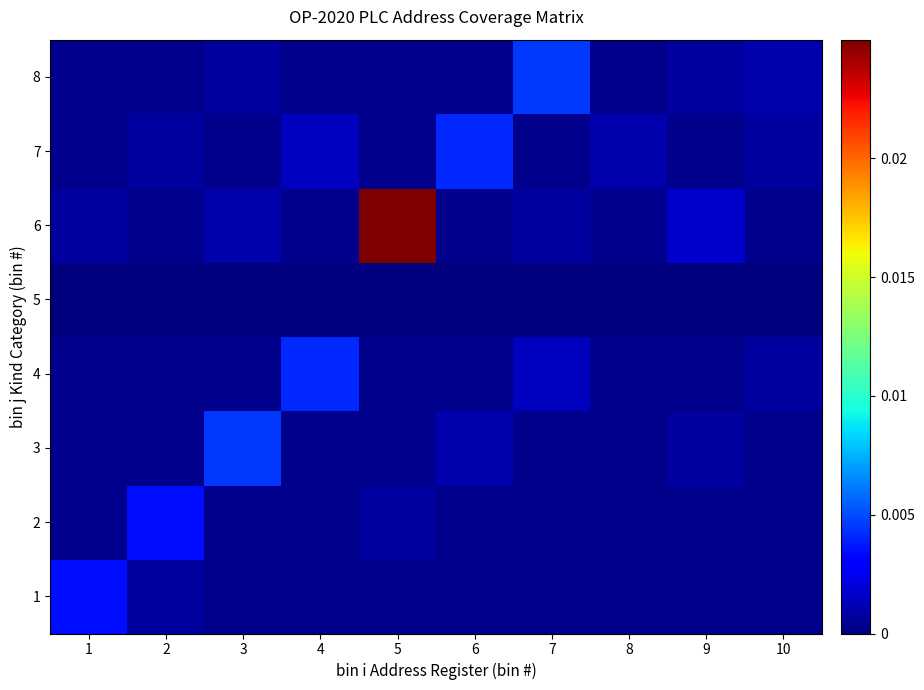

List the series in order of their peak value, lowest first.

5, 1, 2, 4, 7, 3, 8, 6